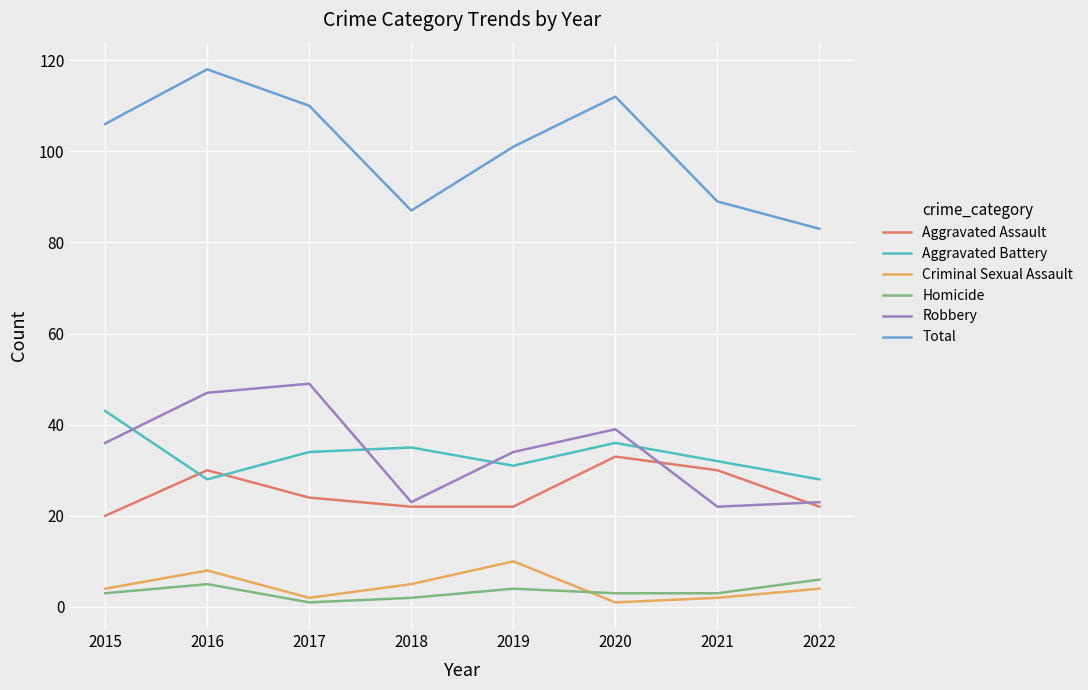

True or false: Aggravated Battery has more than 1 points higher than both neighbors.

True